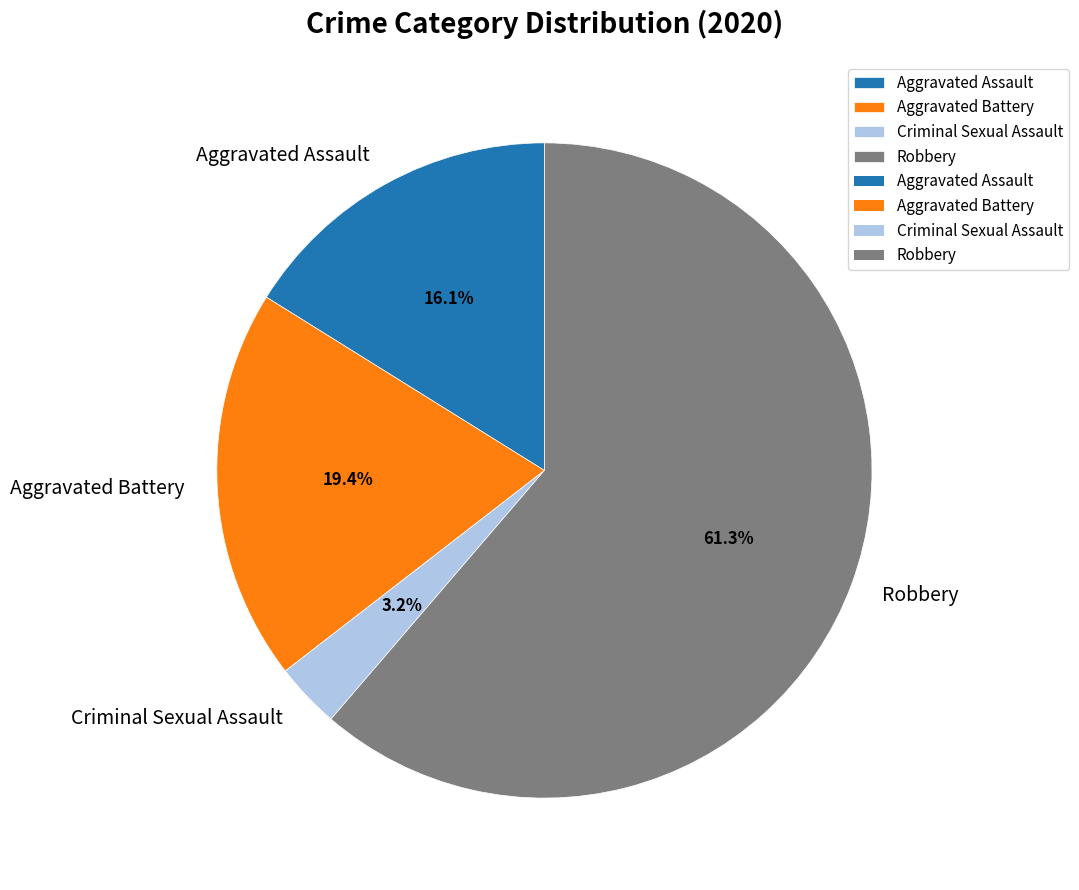

Does any single category account for the majority?

Yes